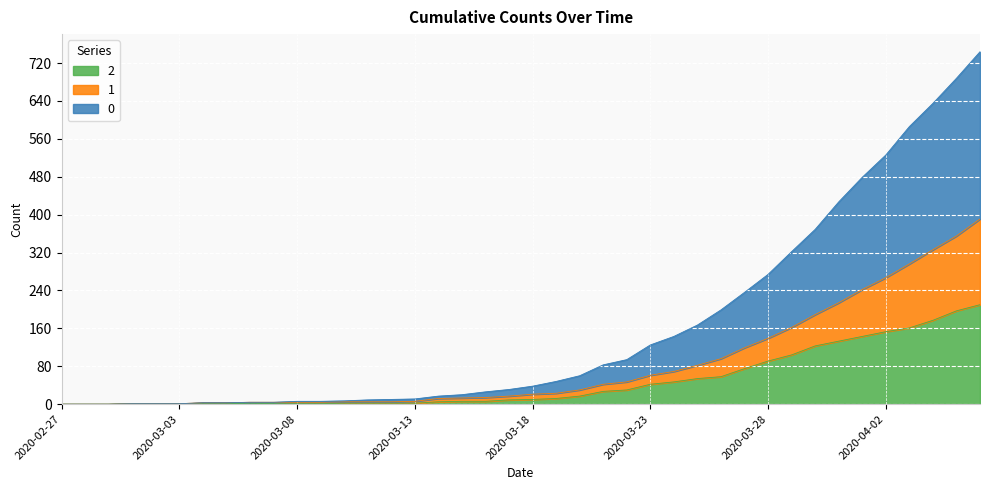

Count the number of data series in this chart.

3